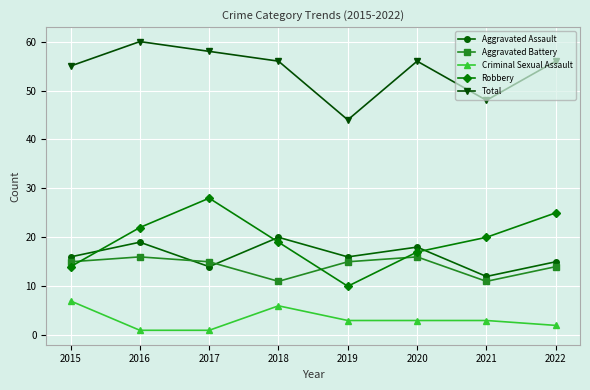

True or false: Aggravated Assault and Aggravated Battery intersect in this chart.

True